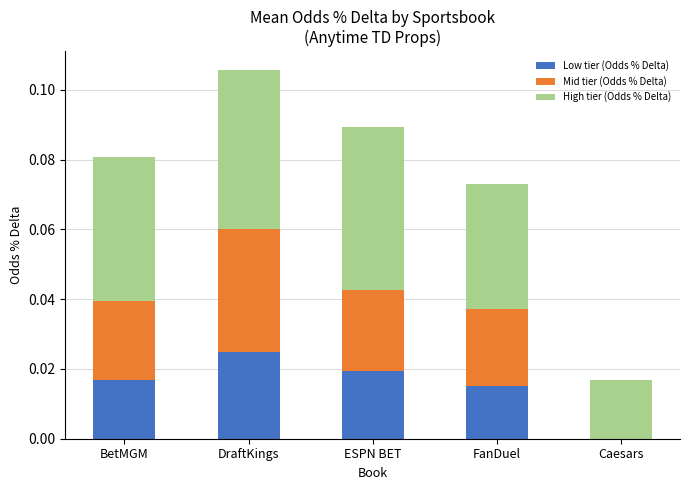

The Low tier (Odds % Delta) series shows 0.0 at ESPN BET. True or false?

True